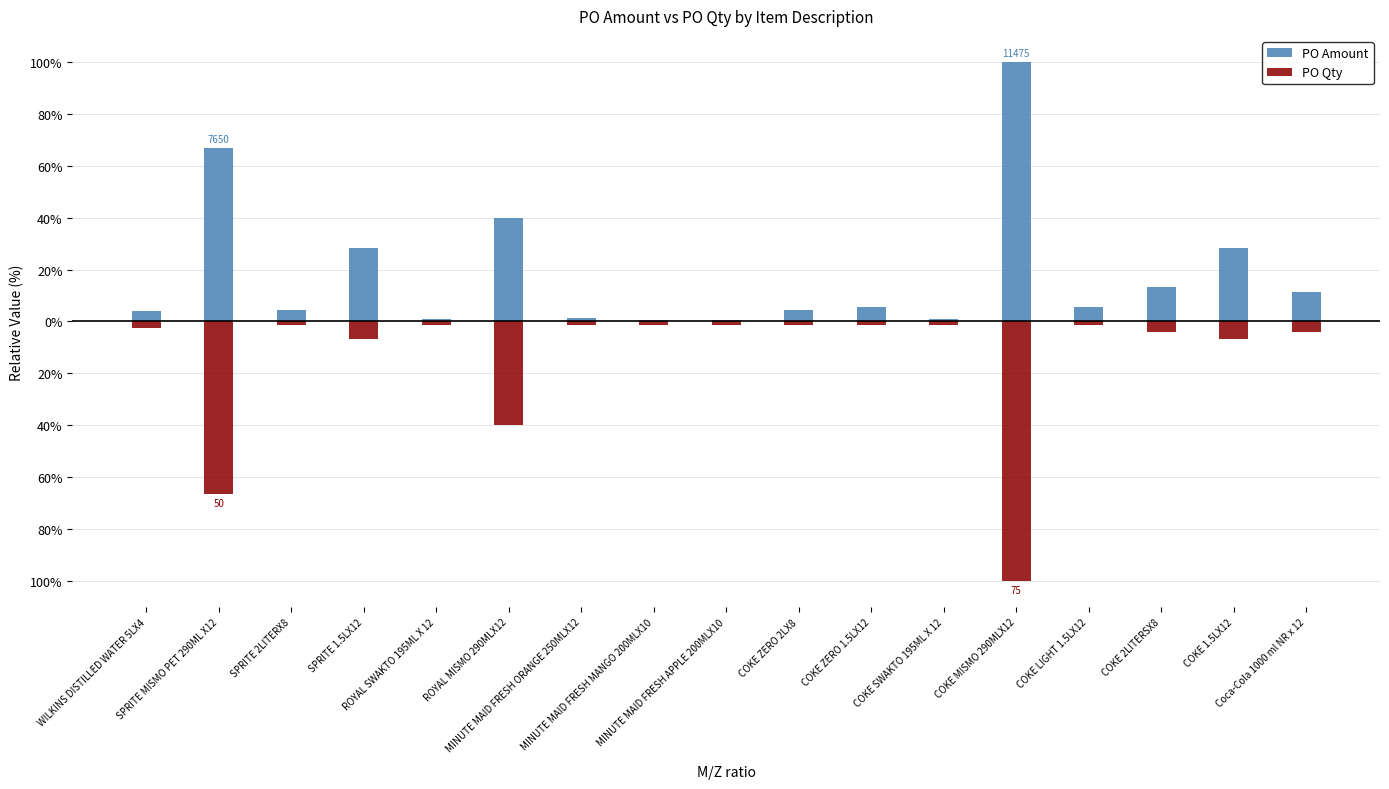

At how many categories does at least one series exceed -65?

17